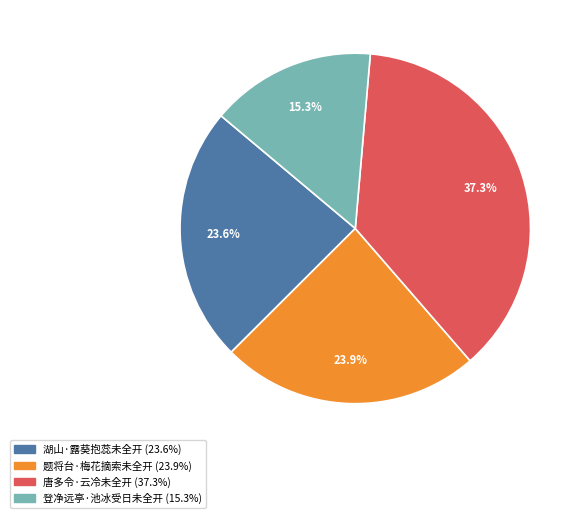

Does any single category account for the majority?

No